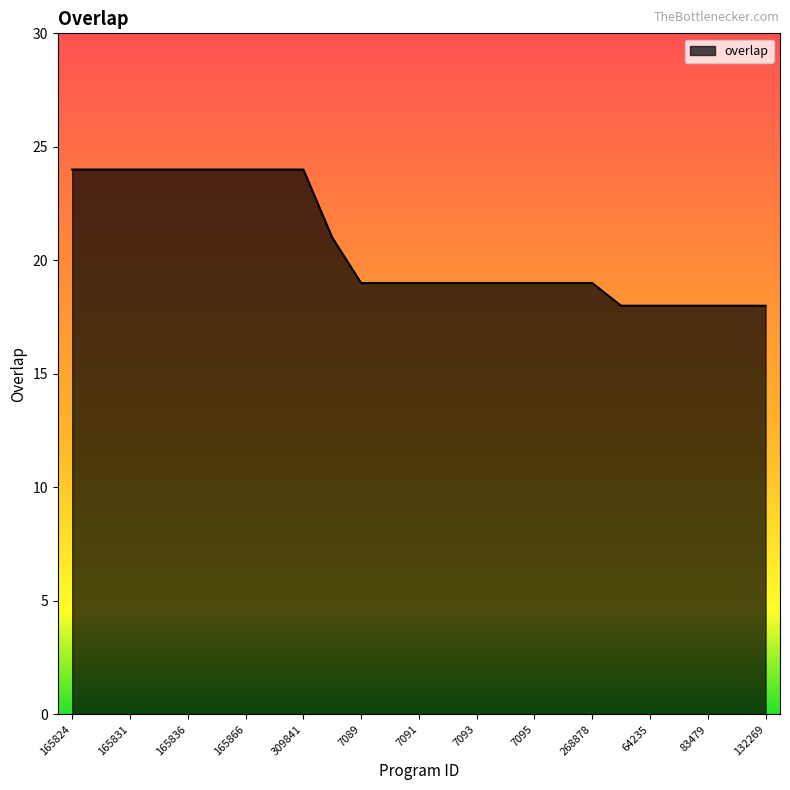

What is the minimum value shown in the chart?

18